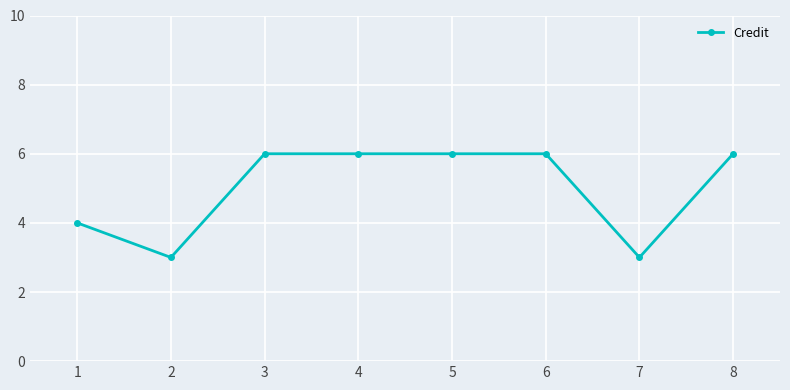

Count the values in the range 4 to 6.

6